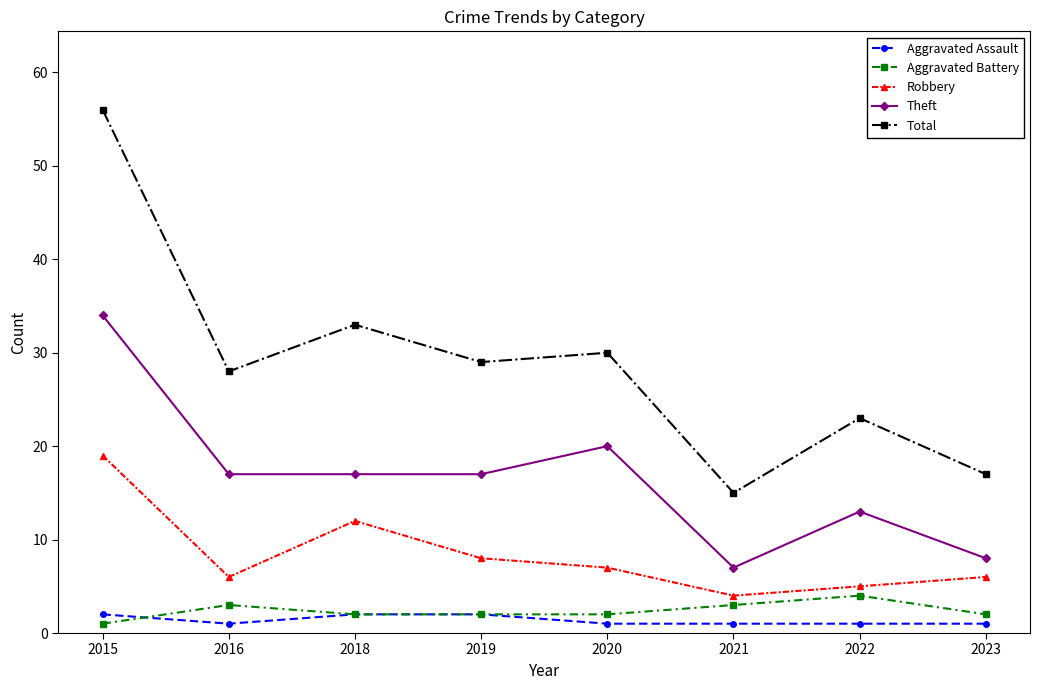

What is the value of the Robbery point at the 7th from the left?

5